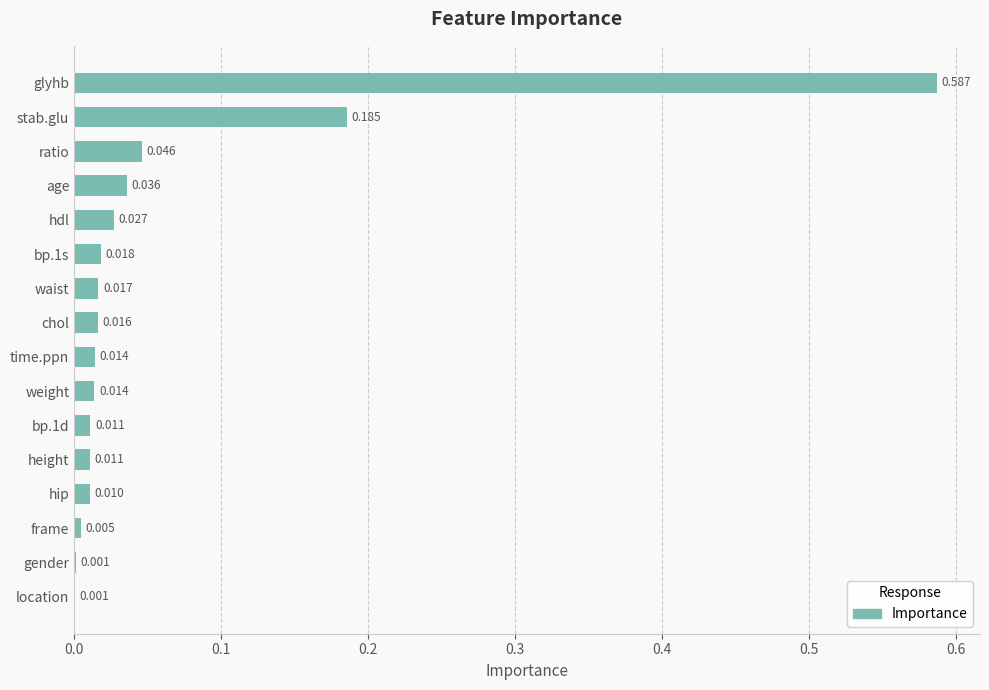

Which label corresponds to the largest value in the chart?

glyhb